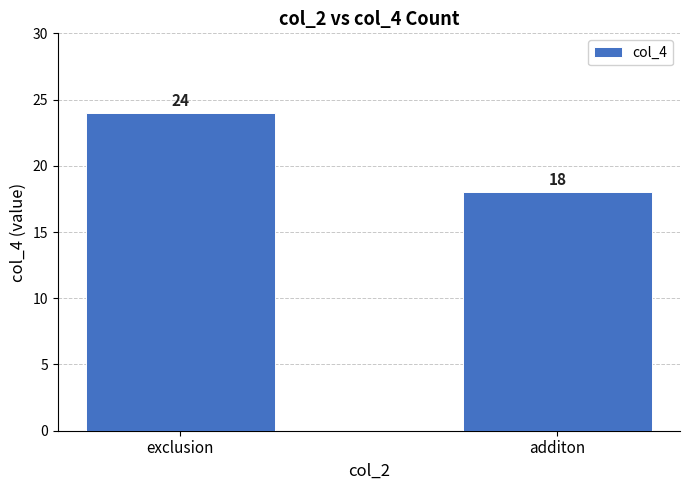

Which has a higher value, additon or exclusion?

exclusion